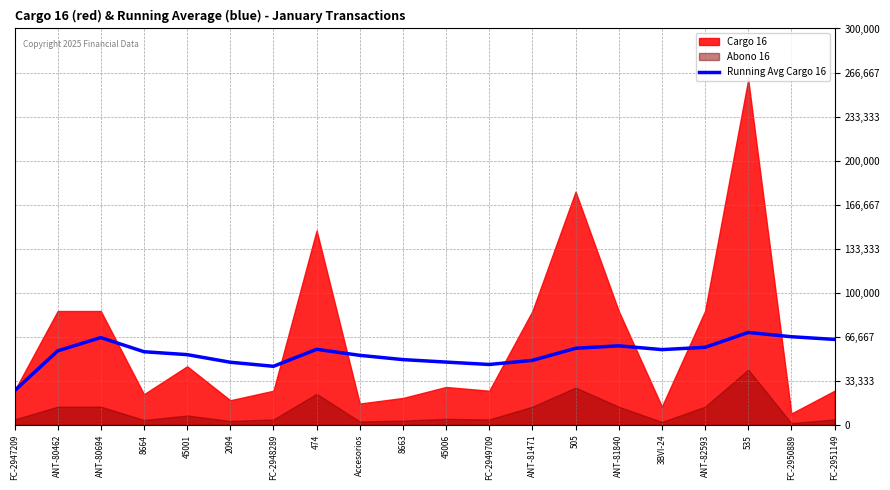

Is it true that the value at ANT-82593 is 20323.0?

False